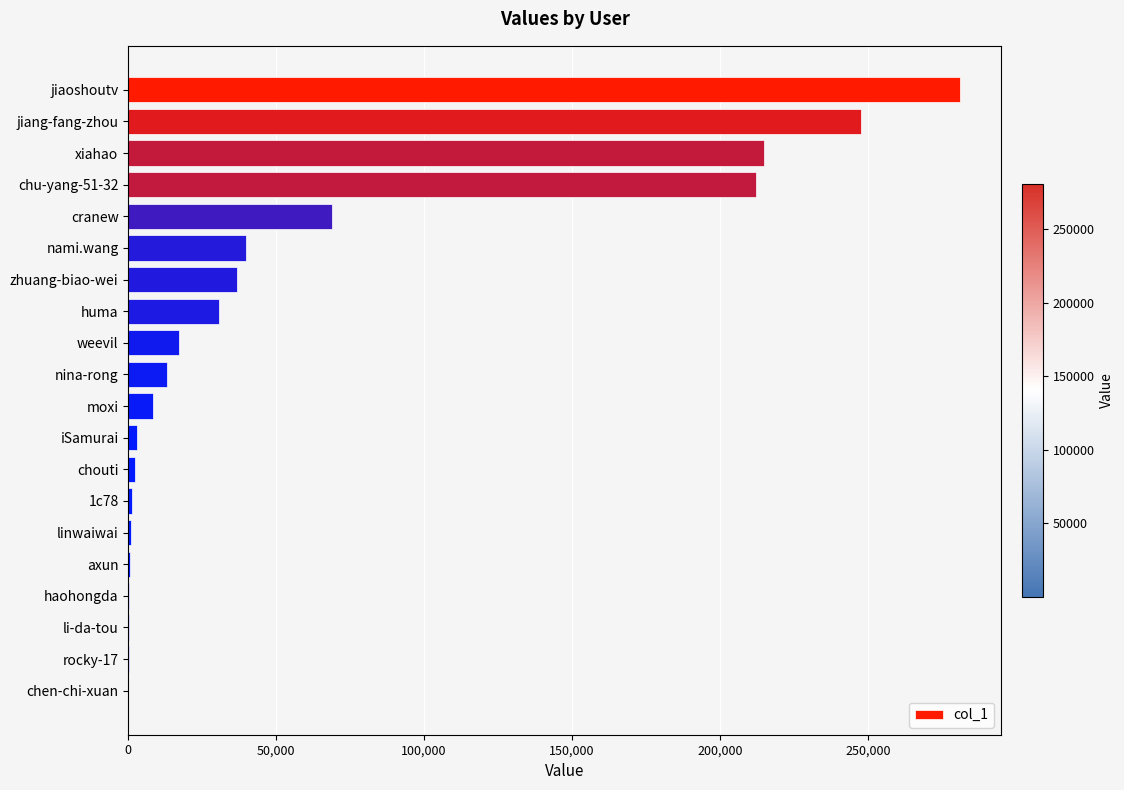

Where is the data nearest to the value 140530?

cranew